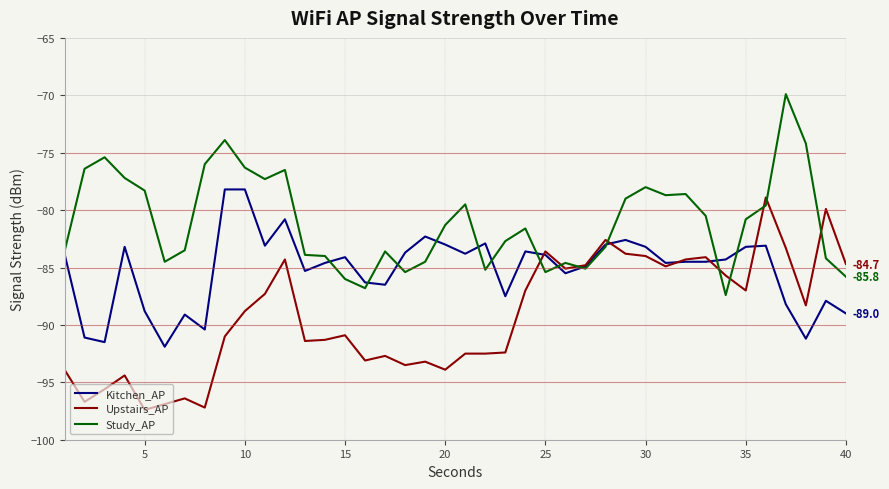

True or false: Kitchen_AP has more than 0 points higher than both neighbors.

True